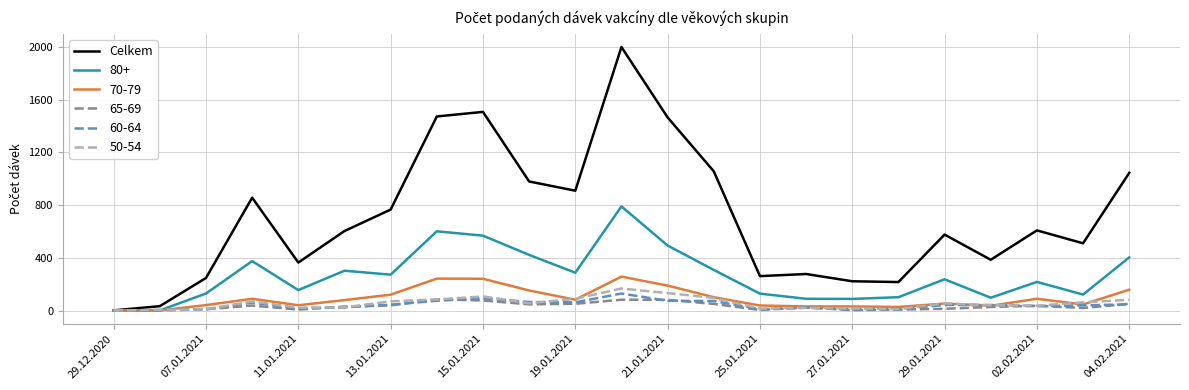

What is the maximum value shown in the chart?

1999